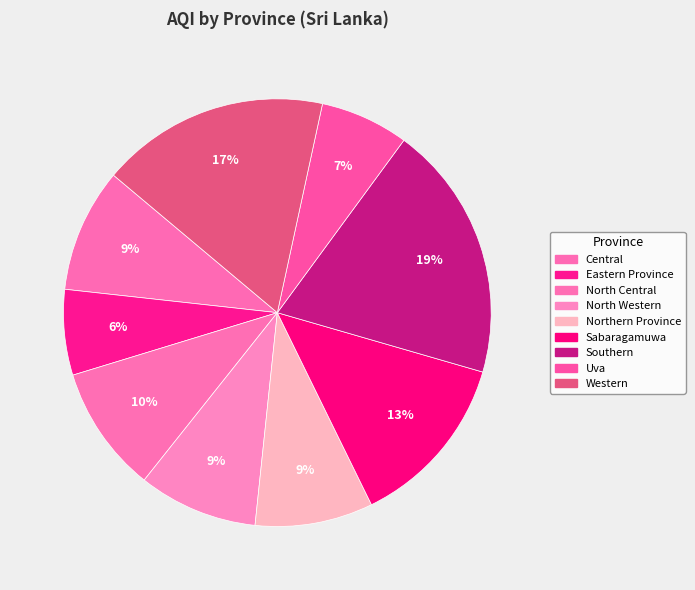

How many segments does this pie chart have?

9